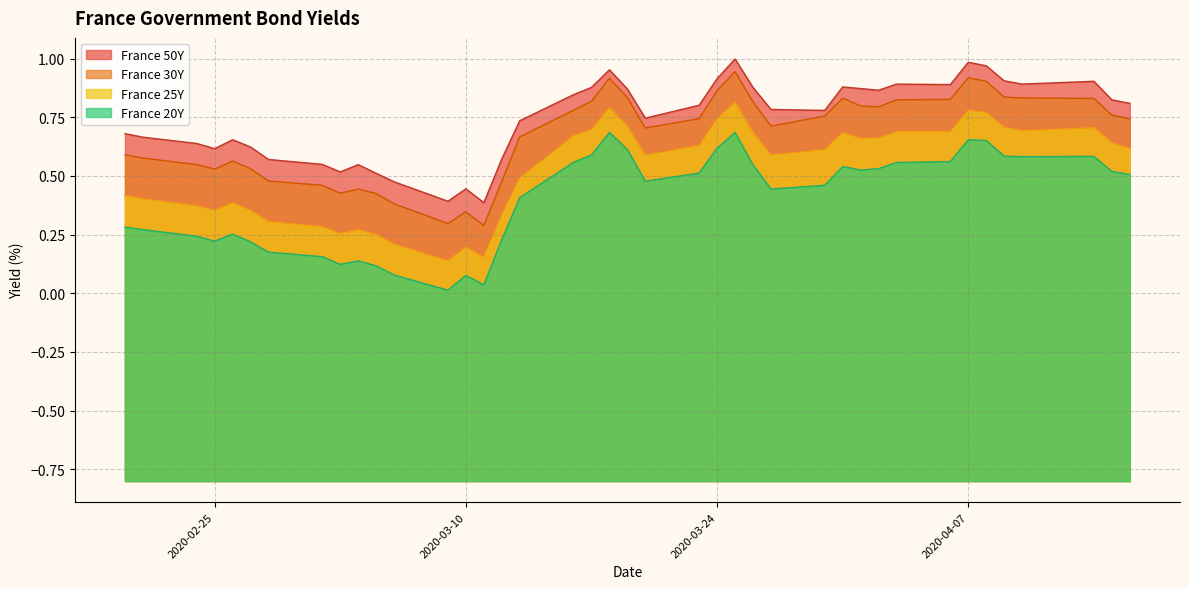

Reading left to right, extract all data points from this chart.

France 50Y: 2020-02-20=0.7	2020-02-21=0.7	2020-02-24=0.6	2020-02-25=0.6	2020-02-26=0.7	2020-02-27=0.6	2020-02-28=0.6	2020-03-02=0.5	2020-03-03=0.5	2020-03-04=0.5	2020-03-05=0.5	2020-03-06=0.5	2020-03-09=0.4	2020-03-10=0.4	2020-03-11=0.4	2020-03-12=0.6	2020-03-13=0.7	2020-03-16=0.8	2020-03-17=0.9	2020-03-18=1.0	2020-03-19=0.9	2020-03-20=0.7	2020-03-23=0.8	2020-03-24=0.9	2020-03-25=1.0	2020-03-26=0.9	2020-03-27=0.8	2020-03-30=0.8	2020-03-31=0.9	2020-04-01=0.9	2020-04-02=0.9	2020-04-03=0.9	2020-04-06=0.9	2020-04-07=1.0	2020-04-08=1.0	2020-04-09=0.9	2020-04-10=0.9	2020-04-14=0.9	2020-04-15=0.8	2020-04-16=0.8
France 30Y: 2020-02-20=0.6	2020-02-21=0.6	2020-02-24=0.5	2020-02-25=0.5	2020-02-26=0.6	2020-02-27=0.5	2020-02-28=0.5	2020-03-02=0.5	2020-03-03=0.4	2020-03-04=0.4	2020-03-05=0.4	2020-03-06=0.4	2020-03-09=0.3	2020-03-10=0.3	2020-03-11=0.3	2020-03-12=0.5	2020-03-13=0.7	2020-03-16=0.8	2020-03-17=0.8	2020-03-18=0.9	2020-03-19=0.8	2020-03-20=0.7	2020-03-23=0.7	2020-03-24=0.9	2020-03-25=0.9	2020-03-26=0.8	2020-03-27=0.7	2020-03-30=0.8	2020-03-31=0.8	2020-04-01=0.8	2020-04-02=0.8	2020-04-03=0.8	2020-04-06=0.8	2020-04-07=0.9	2020-04-08=0.9	2020-04-09=0.8	2020-04-10=0.8	2020-04-14=0.8	2020-04-15=0.8	2020-04-16=0.7
France 25Y: 2020-02-20=0.4	2020-02-21=0.4	2020-02-24=0.4	2020-02-25=0.4	2020-02-26=0.4	2020-02-27=0.4	2020-02-28=0.3	2020-03-02=0.3	2020-03-03=0.3	2020-03-04=0.3	2020-03-05=0.2	2020-03-06=0.2	2020-03-09=0.1	2020-03-10=0.2	2020-03-11=0.2	2020-03-12=0.3	2020-03-13=0.5	2020-03-16=0.7	2020-03-17=0.7	2020-03-18=0.8	2020-03-19=0.7	2020-03-20=0.6	2020-03-23=0.6	2020-03-24=0.7	2020-03-25=0.8	2020-03-26=0.7	2020-03-27=0.6	2020-03-30=0.6	2020-03-31=0.7	2020-04-01=0.7	2020-04-02=0.7	2020-04-03=0.7	2020-04-06=0.7	2020-04-07=0.8	2020-04-08=0.8	2020-04-09=0.7	2020-04-10=0.7	2020-04-14=0.7	2020-04-15=0.6	2020-04-16=0.6
France 20Y: 2020-02-20=0.3	2020-02-21=0.3	2020-02-24=0.2	2020-02-25=0.2	2020-02-26=0.3	2020-02-27=0.2	2020-02-28=0.2	2020-03-02=0.2	2020-03-03=0.1	2020-03-04=0.1	2020-03-05=0.1	2020-03-06=0.1	2020-03-09=0.0	2020-03-10=0.1	2020-03-11=0.0	2020-03-12=0.2	2020-03-13=0.4	2020-03-16=0.6	2020-03-17=0.6	2020-03-18=0.7	2020-03-19=0.6	2020-03-20=0.5	2020-03-23=0.5	2020-03-24=0.6	2020-03-25=0.7	2020-03-26=0.5	2020-03-27=0.4	2020-03-30=0.5	2020-03-31=0.5	2020-04-01=0.5	2020-04-02=0.5	2020-04-03=0.6	2020-04-06=0.6	2020-04-07=0.7	2020-04-08=0.7	2020-04-09=0.6	2020-04-10=0.6	2020-04-14=0.6	2020-04-15=0.5	2020-04-16=0.5